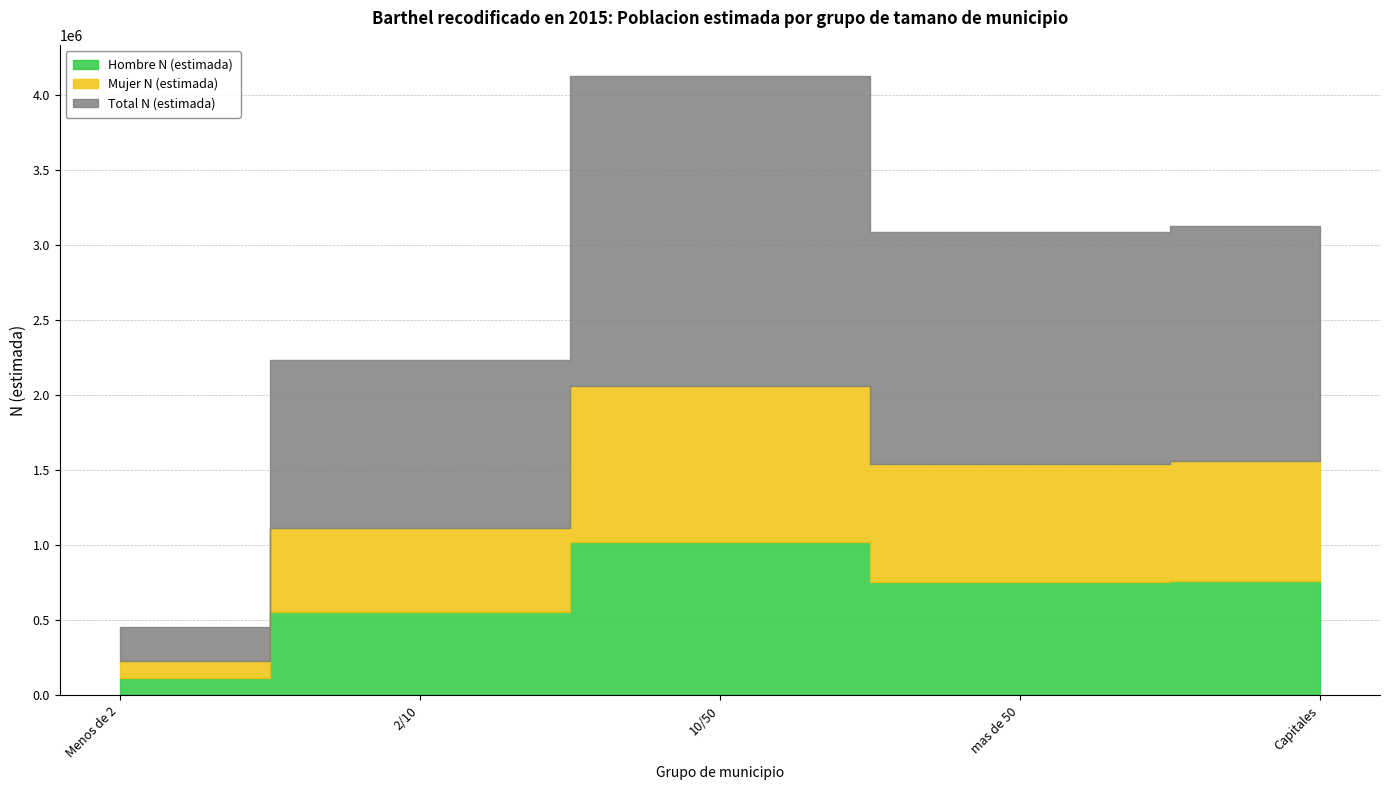

Which category has the highest value in the Mujer N (estimada) series?

10/50